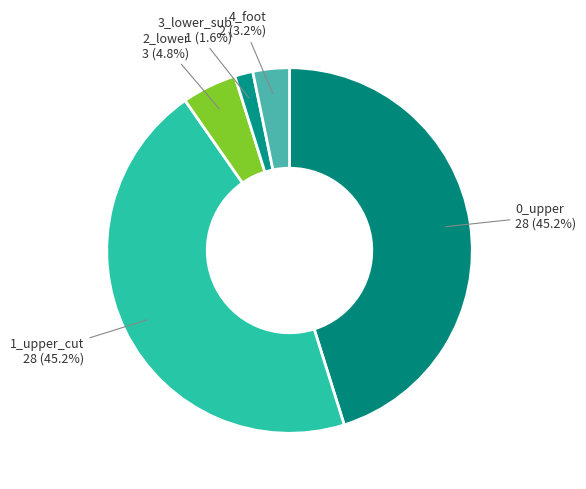

Which category has the smallest portion of the pie?

3_lower_sub